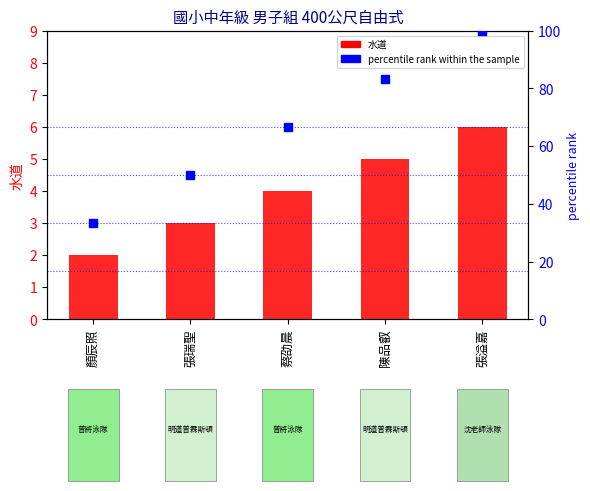

Which series contains the highest Y value?

percentile rank within the sample